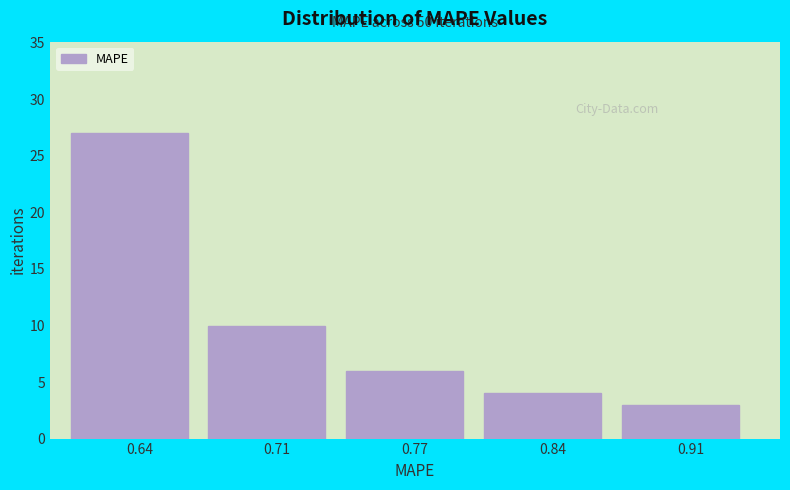

Reading left to right, transcribe all the data shown in this chart.

27	10	6	4	3